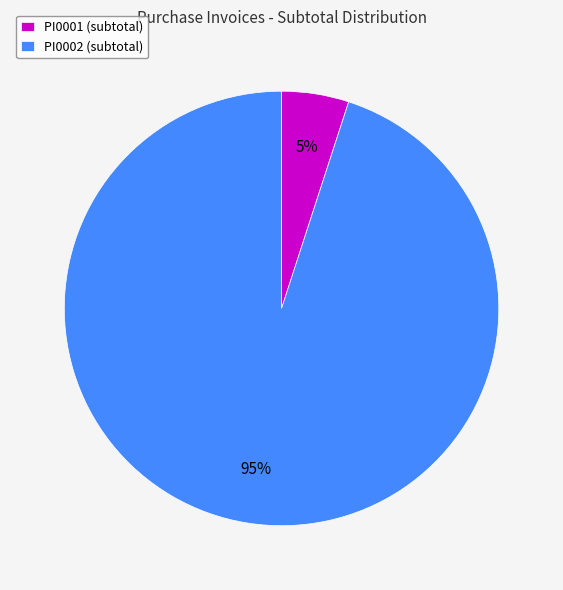

What percentage is the PI0001 slice, to the nearest percent?

5%